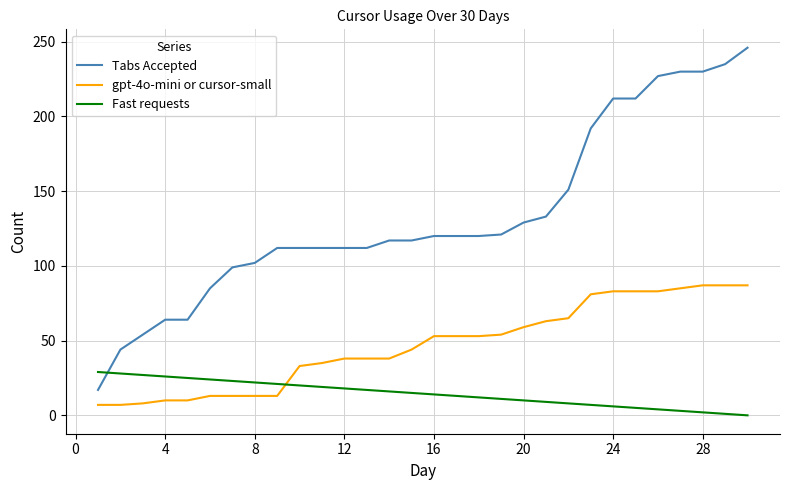

What are all the series names shown in the legend?

Tabs Accepted, gpt-4o-mini or cursor-small, Fast requests